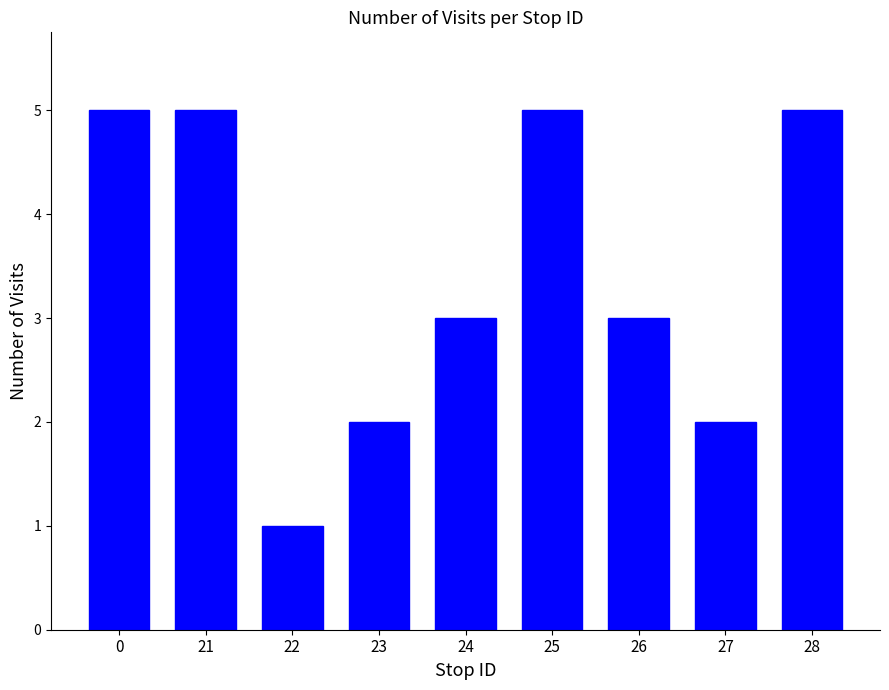

Does the chart contain any negative values?

No